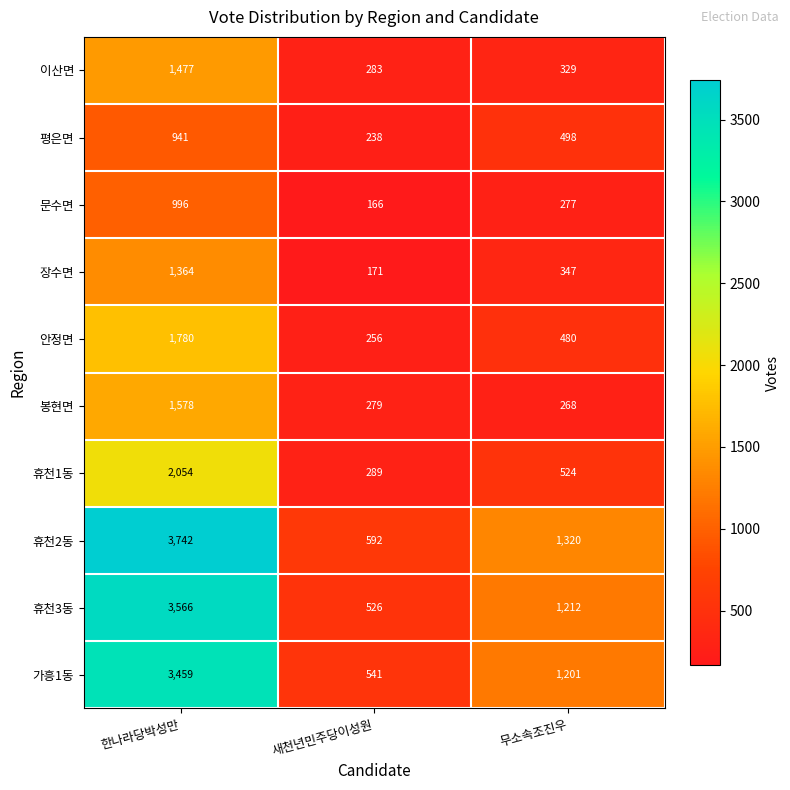

What is the sum of the 봉현면 values at 한나라당박성만 and 새천년민주당이성원?

1857